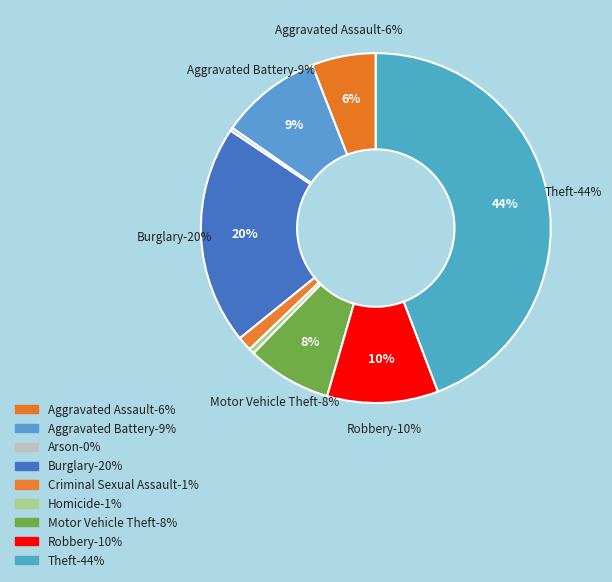

Does Homicide account for over 50% of the chart?

No